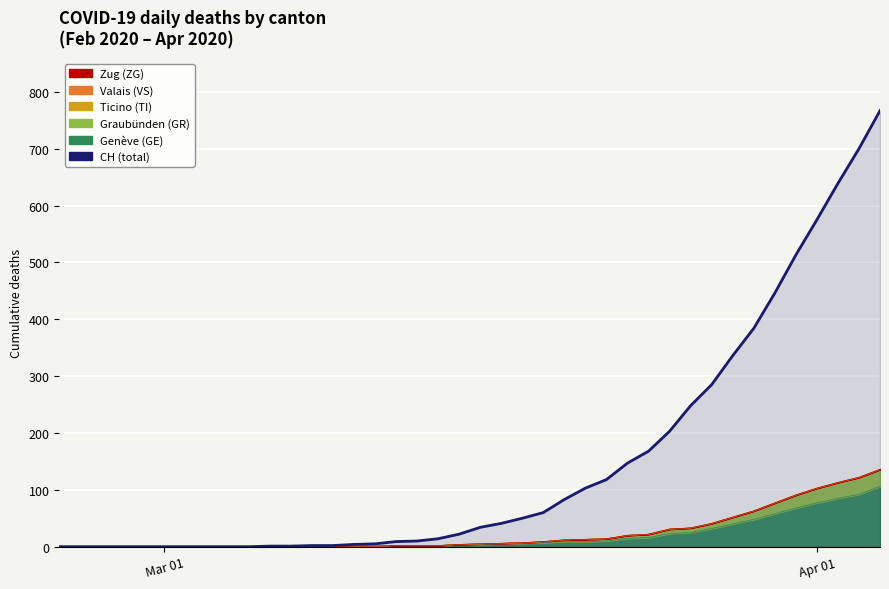

True or false: GR and CH intersect in this chart.

False